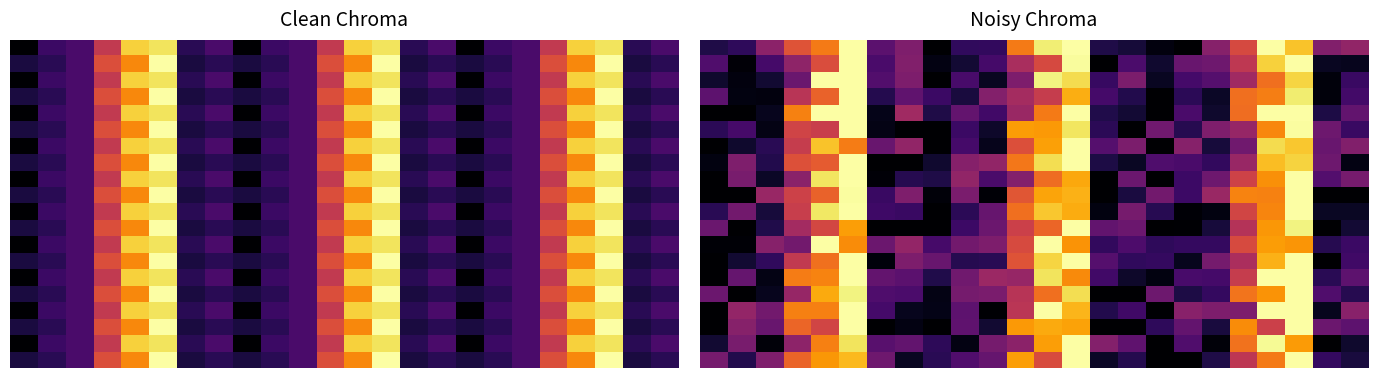

What is the spread (max minus min) of values at 15?

12.5